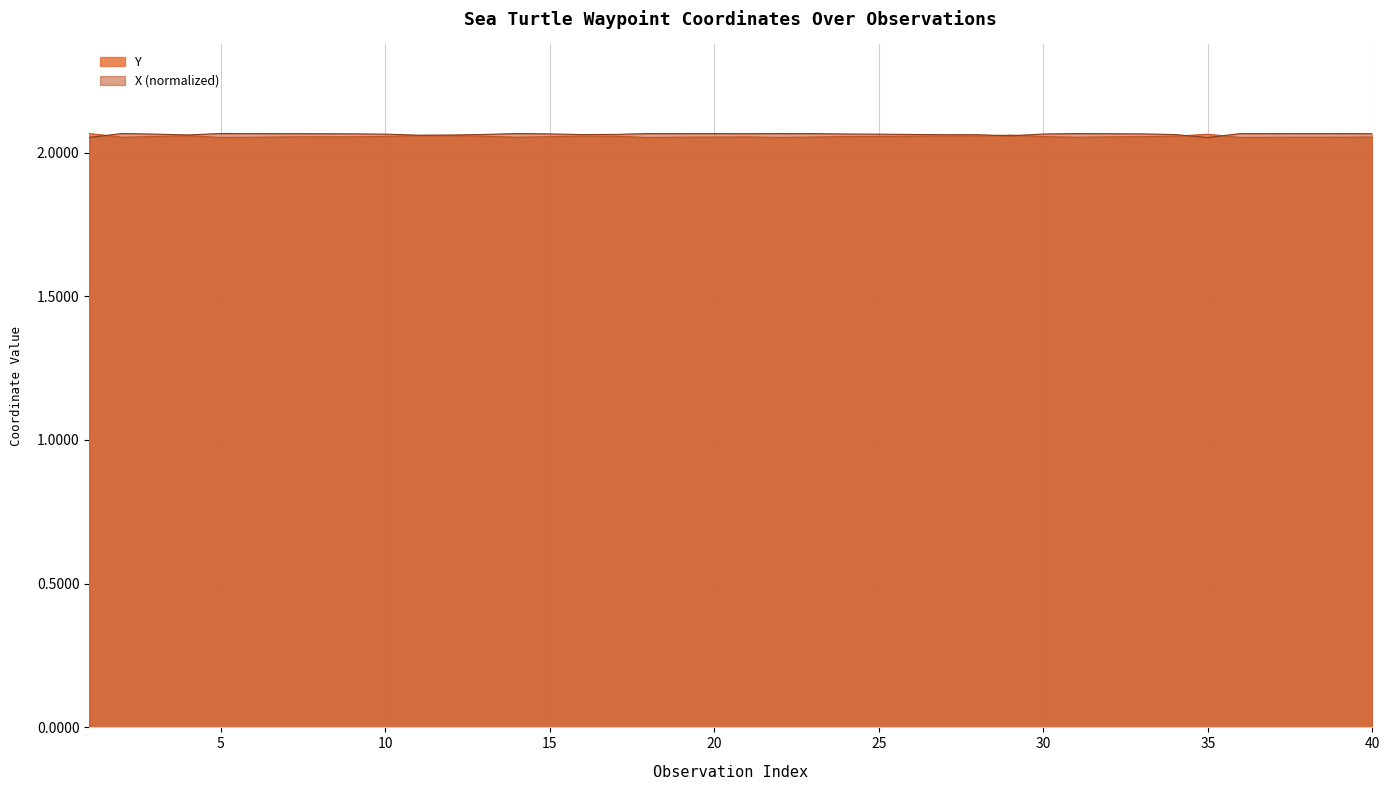

Which category has the highest value in the Y series?

1